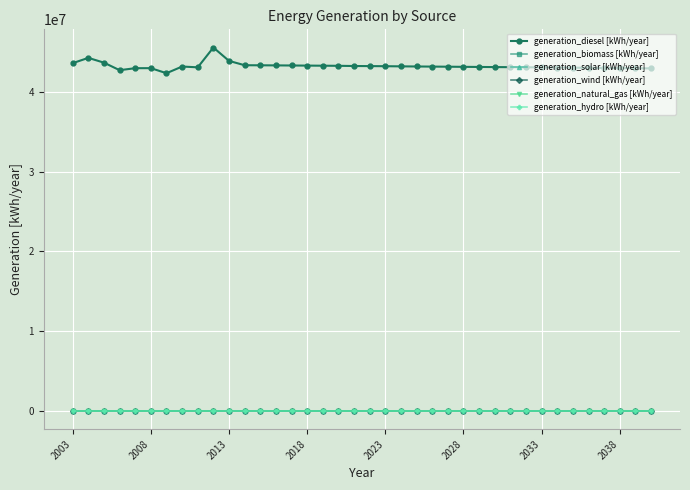

Reading right to left, list all the values displayed in this chart.

generation_diesel [kWh/year]: 42916000	42933000	42949000	42966000	42986000	43008000	43024000	43038000	43054000	43069000	43080000	43096000	43110000	43127000	43141000	43155000	43171000	43190000	43202000	43214000	43239000	43252000	43266000	43279000	43292000	43303000	43312000	43854080	45531840	43048480	43148640	42311478	42944500	42940400	42691600	43634740	44232900	43574000
generation_biomass [kWh/year]: 0	0	0	0	0	0	0	0	0	0	0	0	0	0	0	0	0	0	0	0	0	0	0	0	0	0	0	0	0	0	0	0	0	0	0	0	0	0
generation_solar [kWh/year]: 0	0	0	0	0	0	0	0	0	0	0	0	0	0	0	0	0	0	0	0	0	0	0	0	0	0	0	0	0	0	0	0	0	0	0	0	0	0
generation_wind [kWh/year]: 0	0	0	0	0	0	0	0	0	0	0	0	0	0	0	0	0	0	0	0	0	0	0	0	0	0	0	0	0	0	0	0	0	0	0	0	0	0
generation_natural_gas [kWh/year]: 0	0	0	0	0	0	0	0	0	0	0	0	0	0	0	0	0	0	0	0	0	0	0	0	0	0	0	0	0	0	0	0	0	0	0	0	0	0
generation_hydro [kWh/year]: 0	0	0	0	0	0	0	0	0	0	0	0	0	0	0	0	0	0	0	0	0	0	0	0	0	0	0	0	0	0	0	0	0	0	0	0	0	0